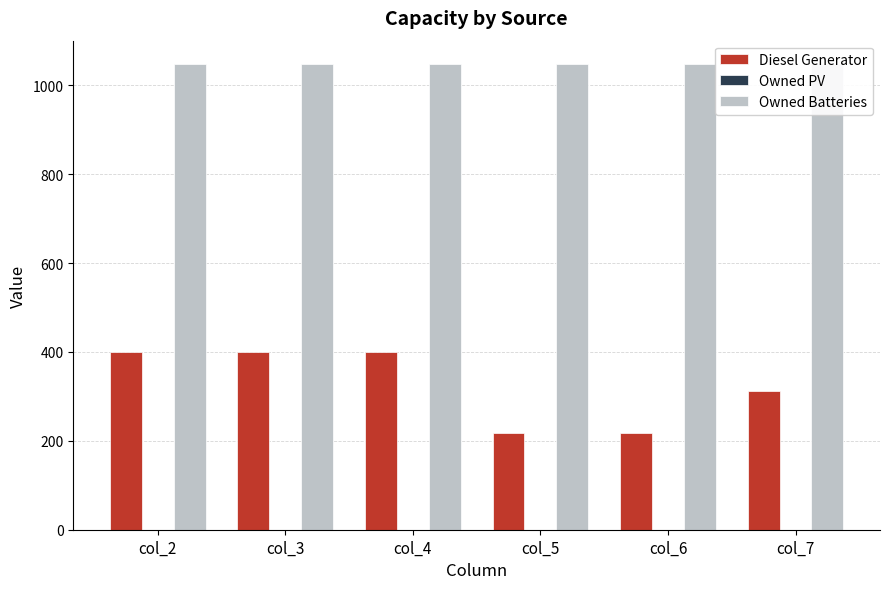

Are the bars grouped side by side (vs. stacked)?

Yes